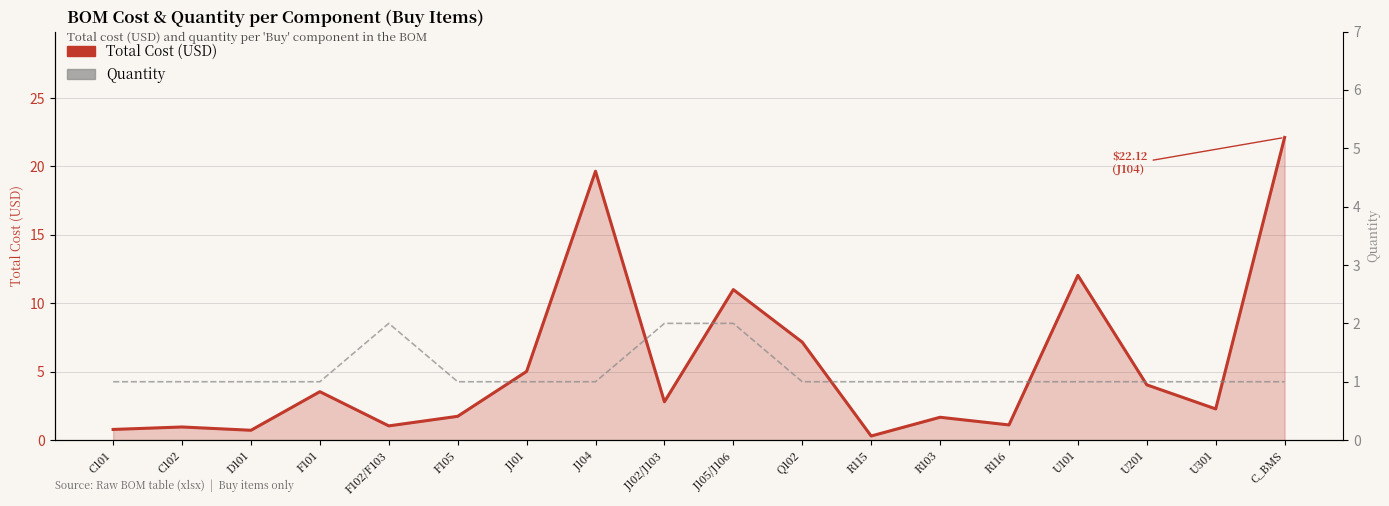

List the series in order of their overall mean, lowest first.

Quantity, Total Cost